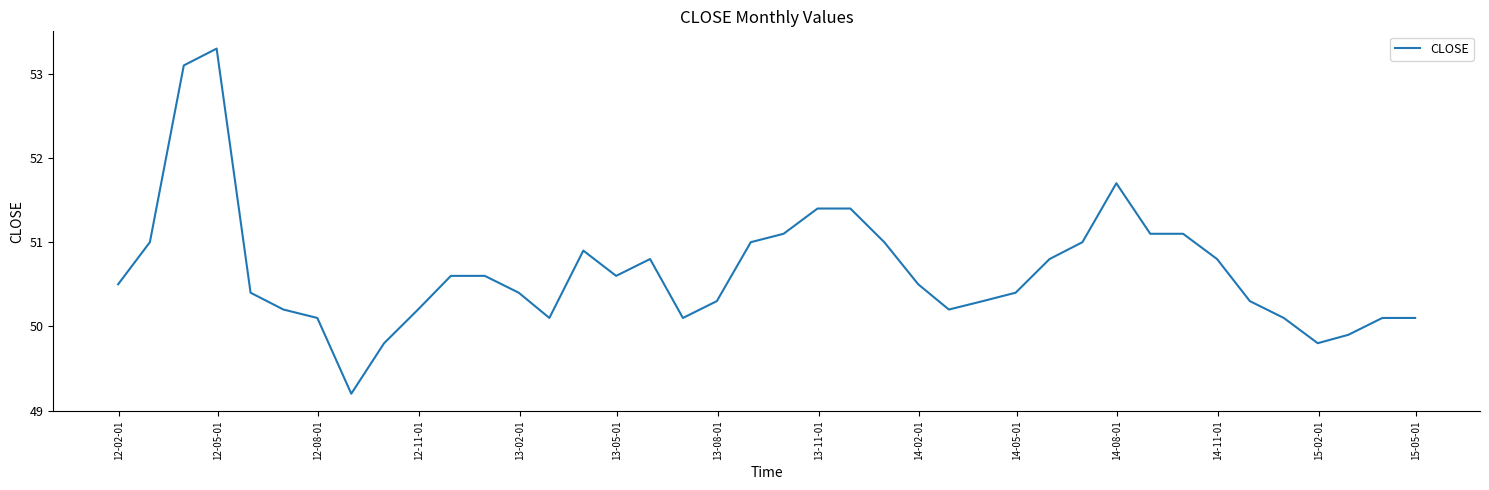

What is the difference between the maximum and minimum values?

4.1